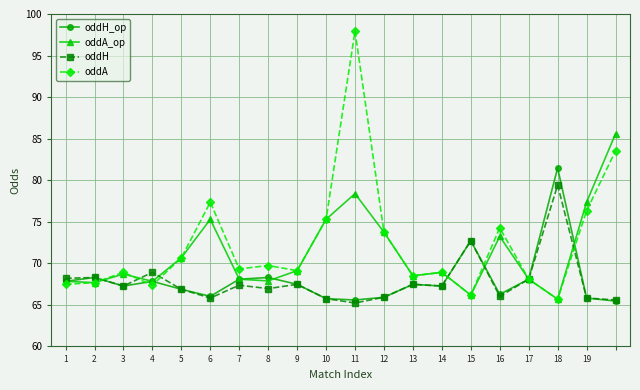

Which series has the largest range (max minus min)?

oddA